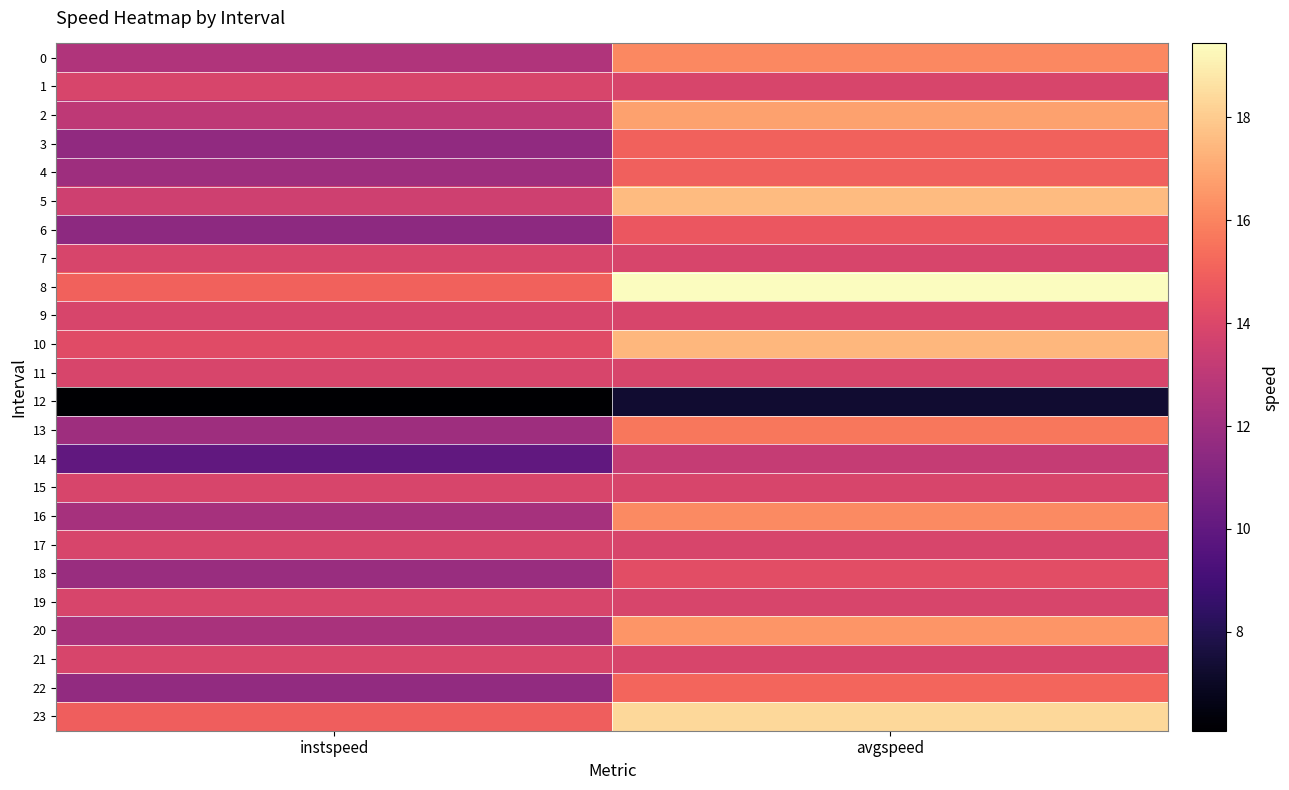

Reading left to right, transcribe all the data shown in this chart.

0: instspeed=12.6	avgspeed=16.1
1: instspeed=13.9	avgspeed=13.9
2: instspeed=13.0	avgspeed=16.8
3: instspeed=11.6	avgspeed=15.0
4: instspeed=12.0	avgspeed=15.0
5: instspeed=13.6	avgspeed=17.5
6: instspeed=11.5	avgspeed=14.7
7: instspeed=13.9	avgspeed=13.9
8: instspeed=15.0	avgspeed=19.4
9: instspeed=13.9	avgspeed=13.9
10: instspeed=14.2	avgspeed=17.4
11: instspeed=13.9	avgspeed=13.9
12: instspeed=6.1	avgspeed=7.3
13: instspeed=12.0	avgspeed=15.7
14: instspeed=10.0	avgspeed=13.3
15: instspeed=13.9	avgspeed=13.9
16: instspeed=12.3	avgspeed=16.2
17: instspeed=13.9	avgspeed=13.9
18: instspeed=11.8	avgspeed=14.3
19: instspeed=13.9	avgspeed=13.9
20: instspeed=12.3	avgspeed=16.5
21: instspeed=13.9	avgspeed=13.9
22: instspeed=11.7	avgspeed=15.1
23: instspeed=14.9	avgspeed=18.4